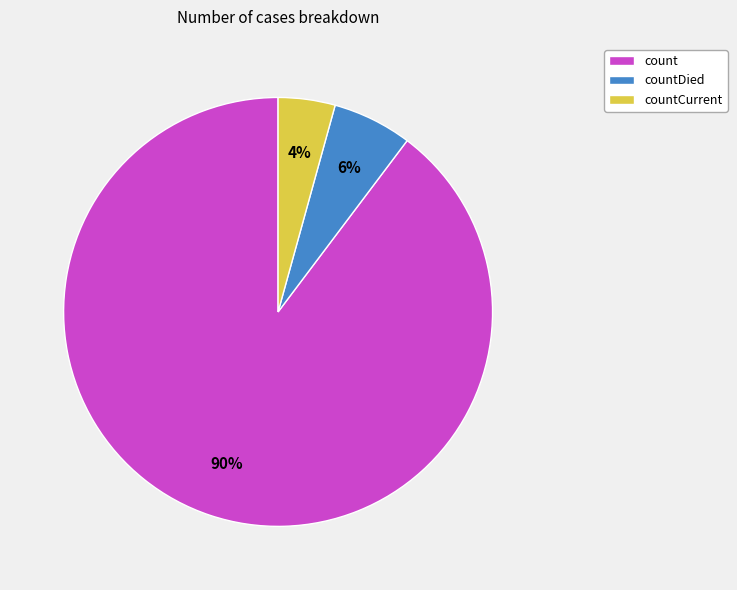

How many slices are in this pie chart?

3